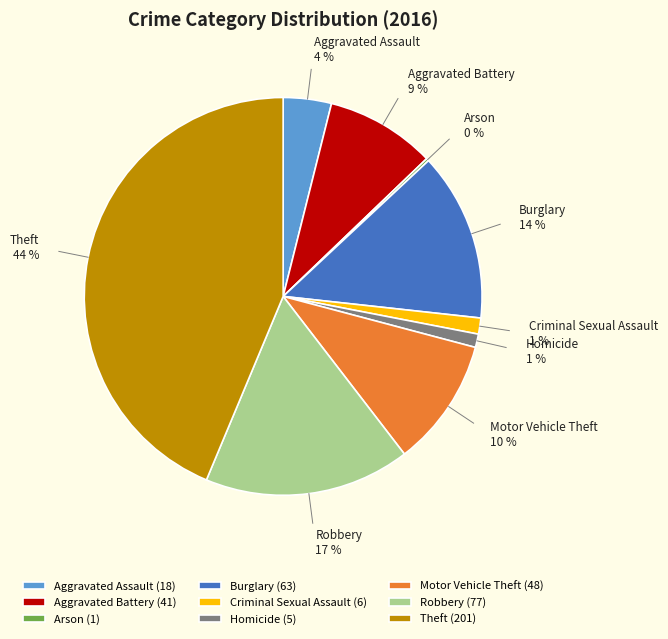

What percentage is the Homicide slice, to the nearest percent?

1%